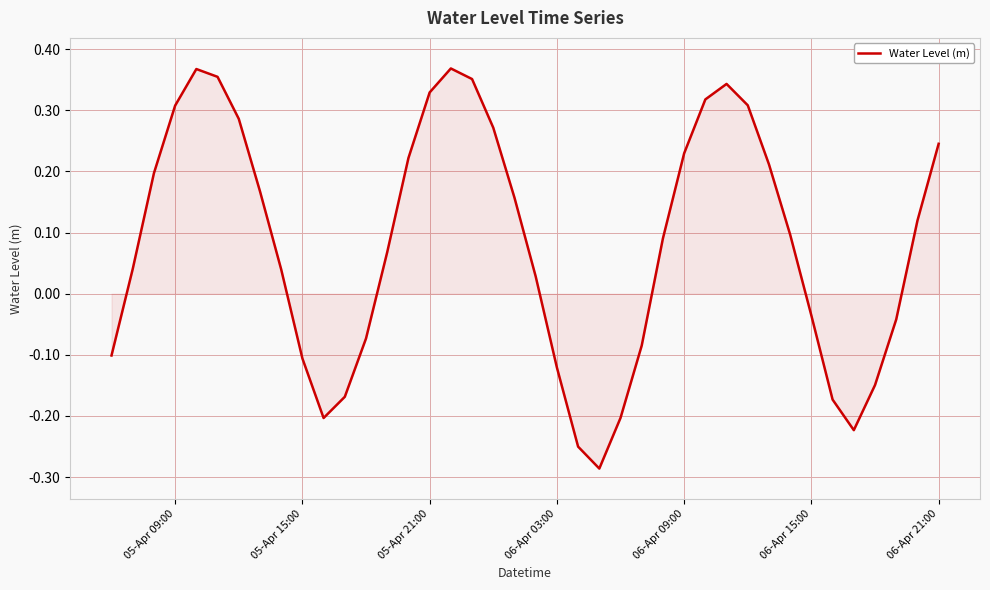

What is the difference between the maximum and minimum values?

0.7